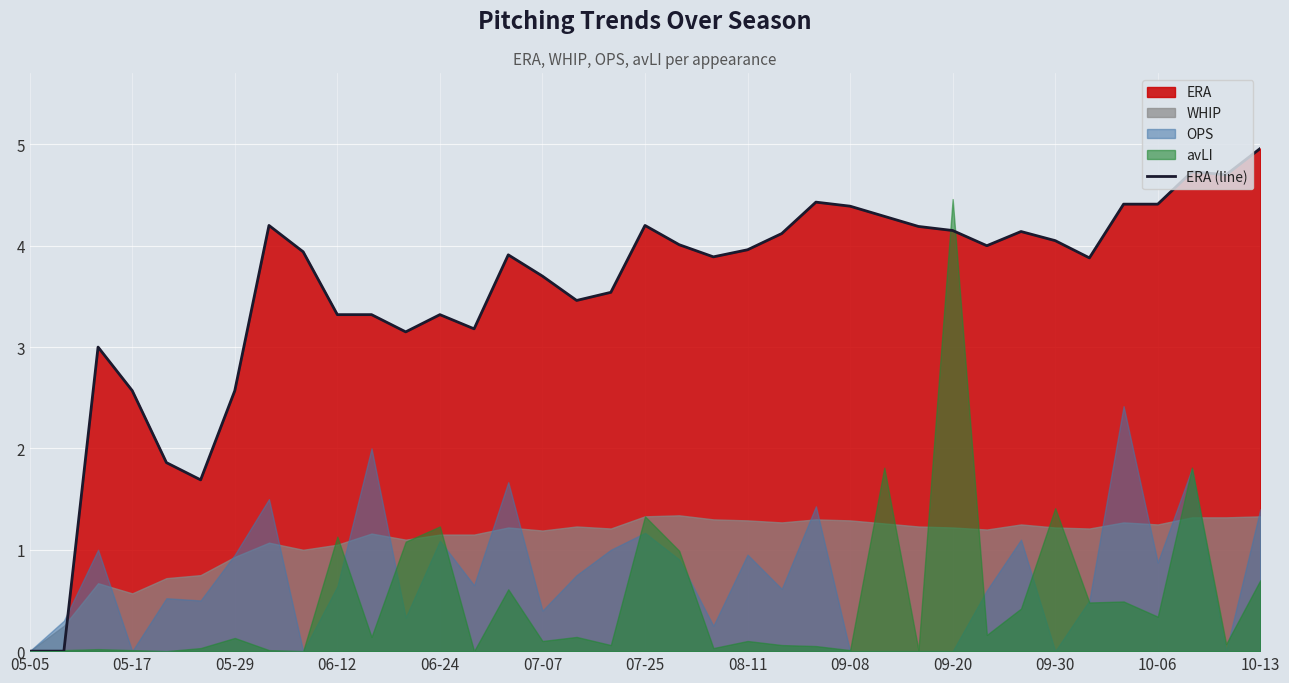

Which category has the lowest value across all series?

05-05